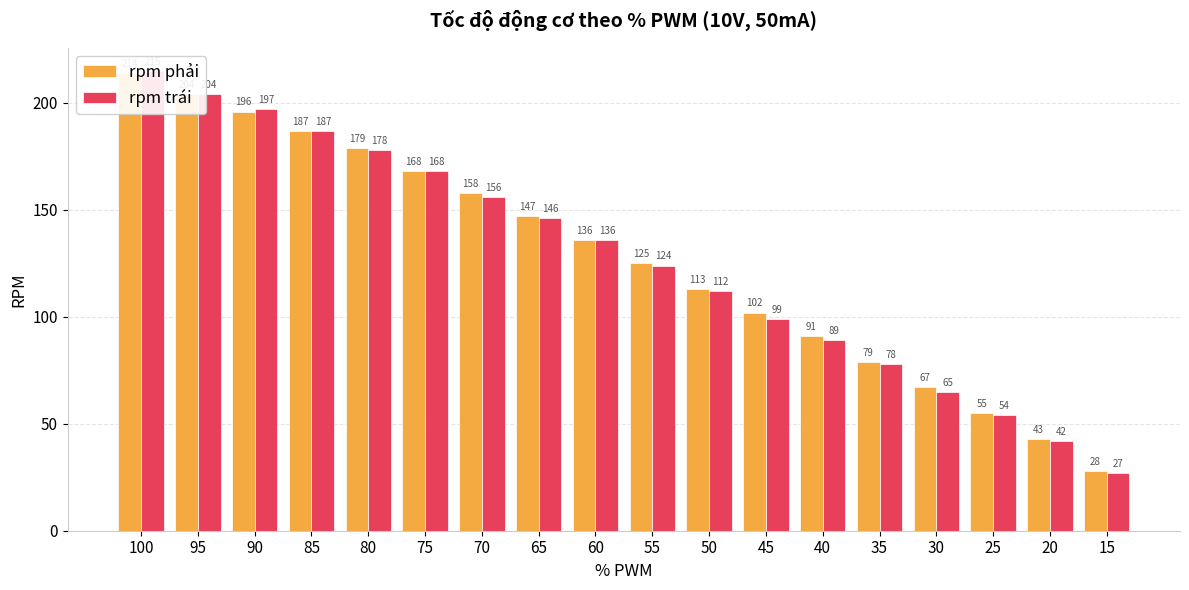

How many values in the rpm trái series are below 136?

9